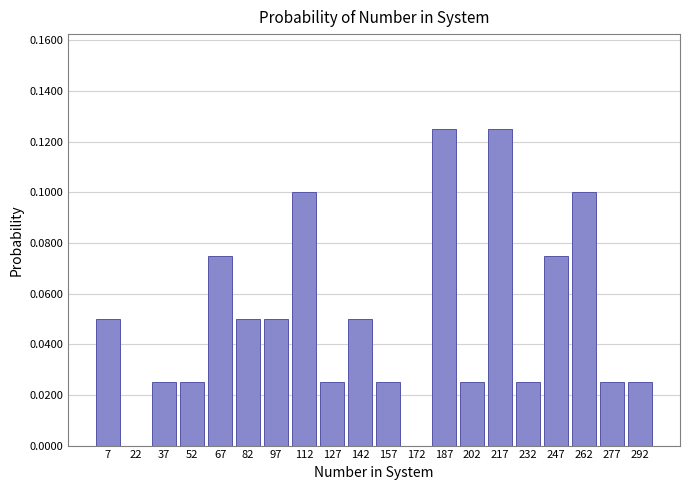

What is the height of the bar covering 255 to 270 on the x-axis? Neither the bar edges nor the heights are printed on the chart, so give them approximately, as read against the axes.

0.100